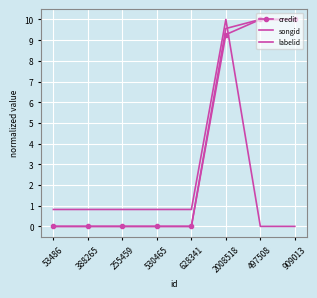

What is the total value across all series at 2008518?

28.8